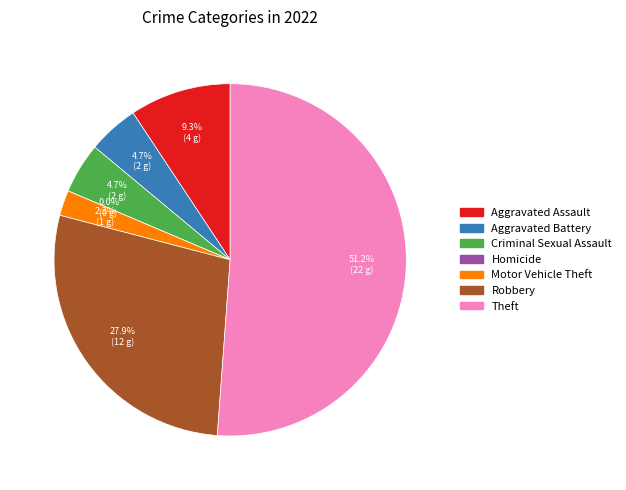

To the nearest percent, what is the combined percentage of Aggravated Assault and Theft?

60%